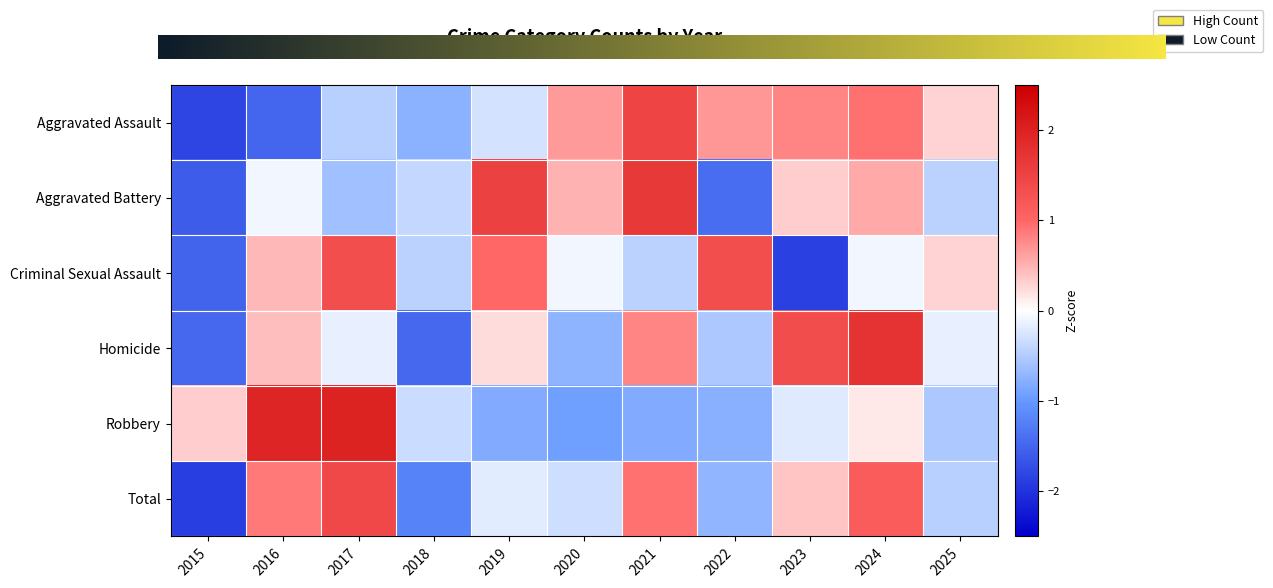

What is the difference between the maximum and minimum values in the Total series?

3.3